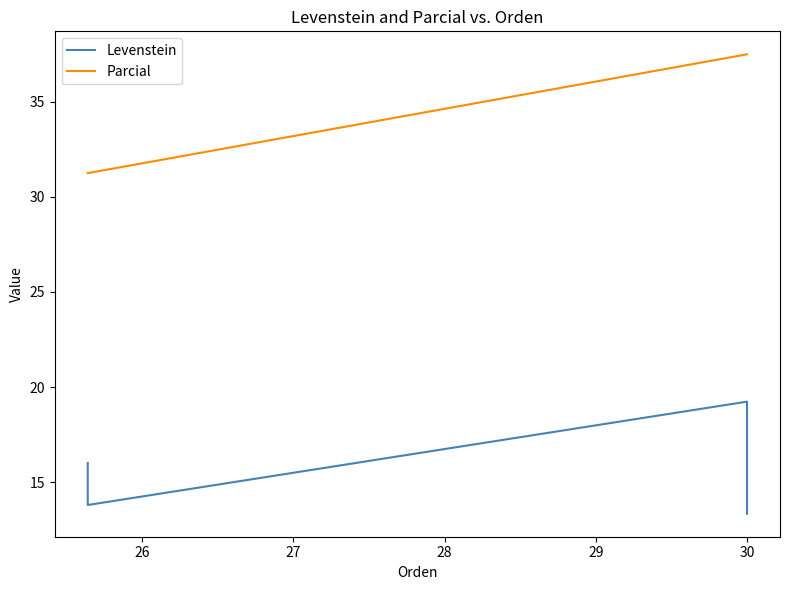

Reading left to right, what are all the values shown in this chart?

Levenstein: 13.3	19.2	13.8	16.0
Parcial: 37.5	37.5	31.2	31.2